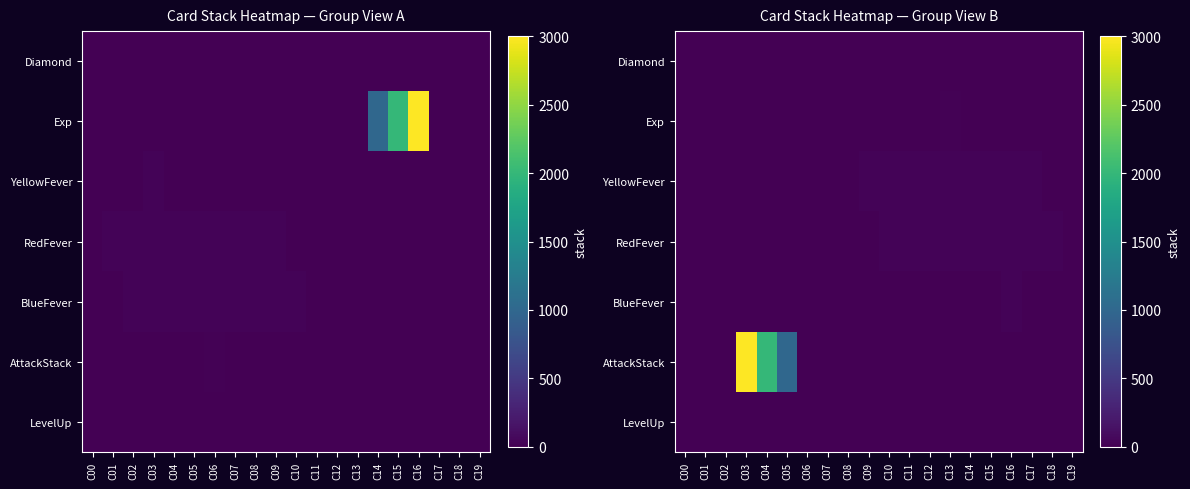

List the series in order of their peak value, highest first.

AttackStack, YellowFever, RedFever, BlueFever, Exp, Diamond, LevelUp